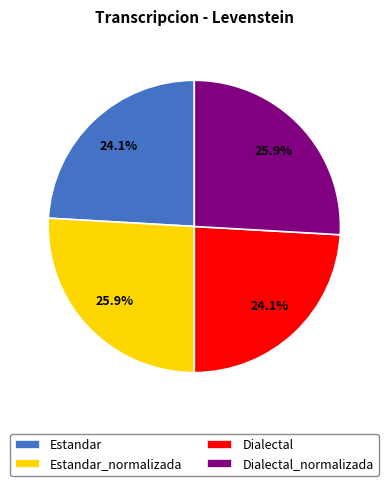

True or false: Dialectal accounts for 16% of the total.

False